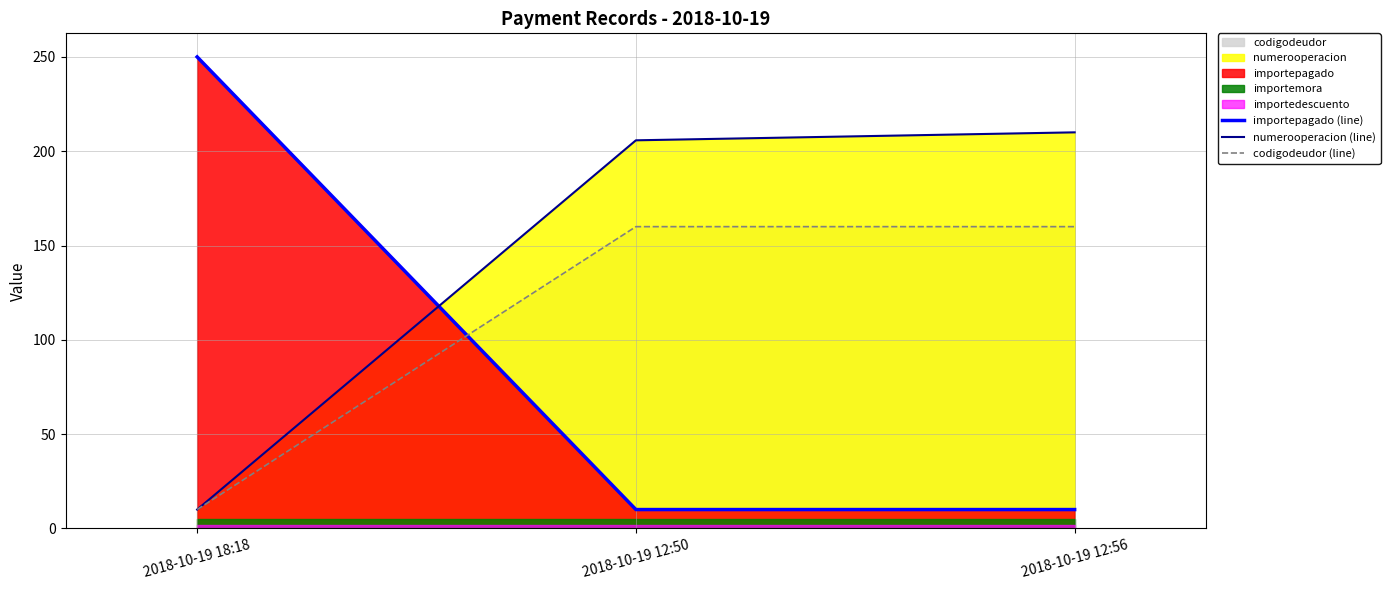

Which series has the largest range (max minus min)?

importepagado (line)